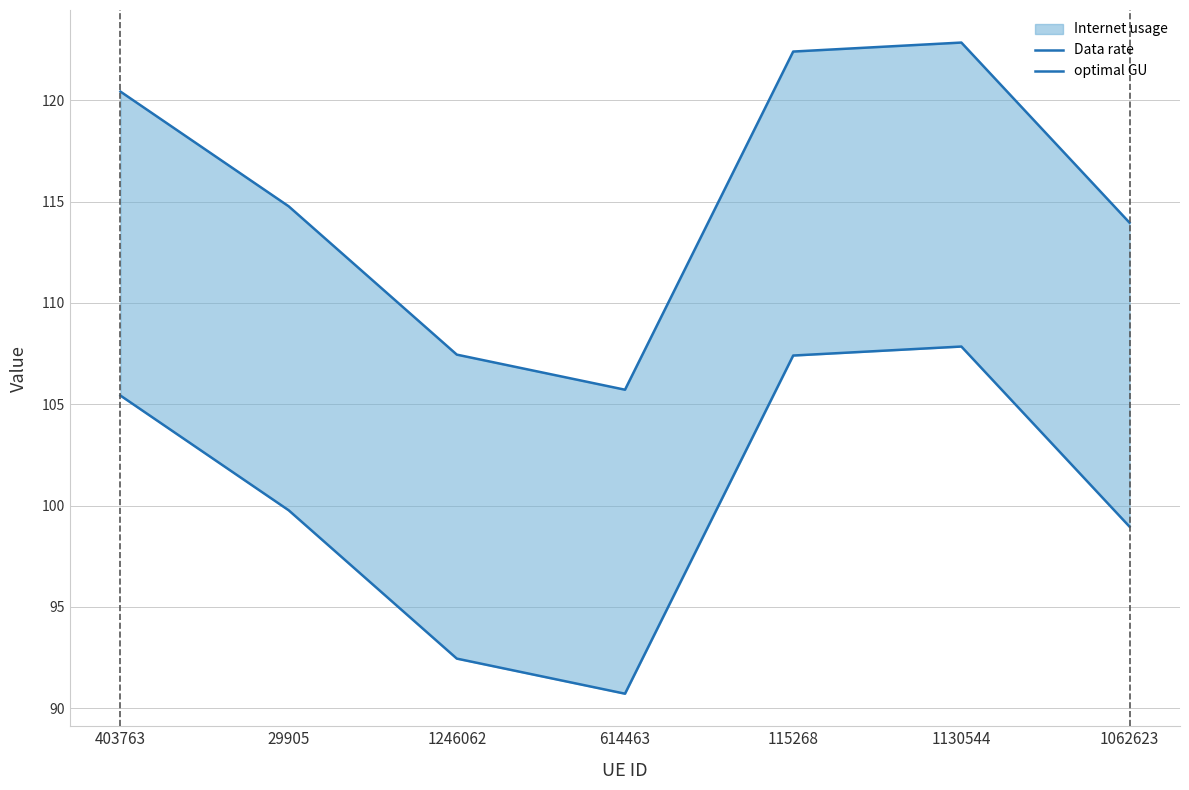

What is the difference between the second highest and minimum values in the Data rate series?

16.7